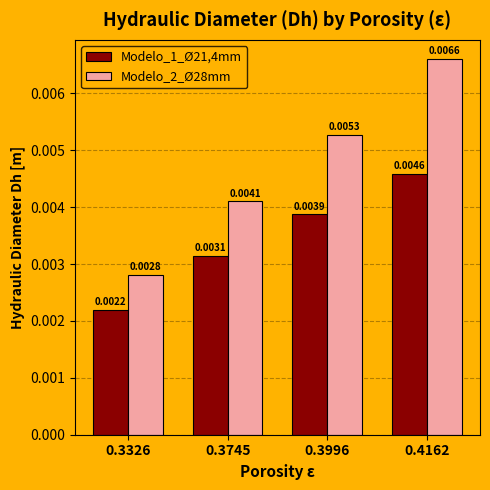

Rank the categories by Modelo_1_Ø21,4mm value from highest to lowest.

0.4162, 0.3996, 0.3745, 0.3326